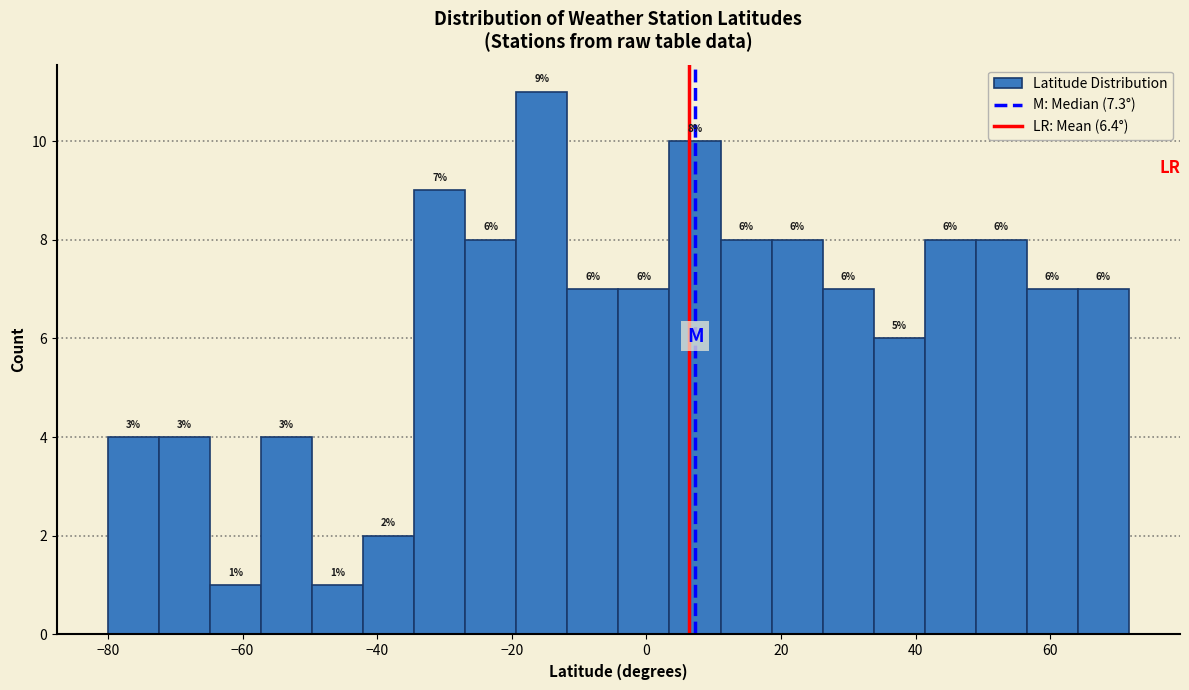

Around what value on the x-axis is the tallest bar? Give the approximate position of its centre, as read against the axis.

-16